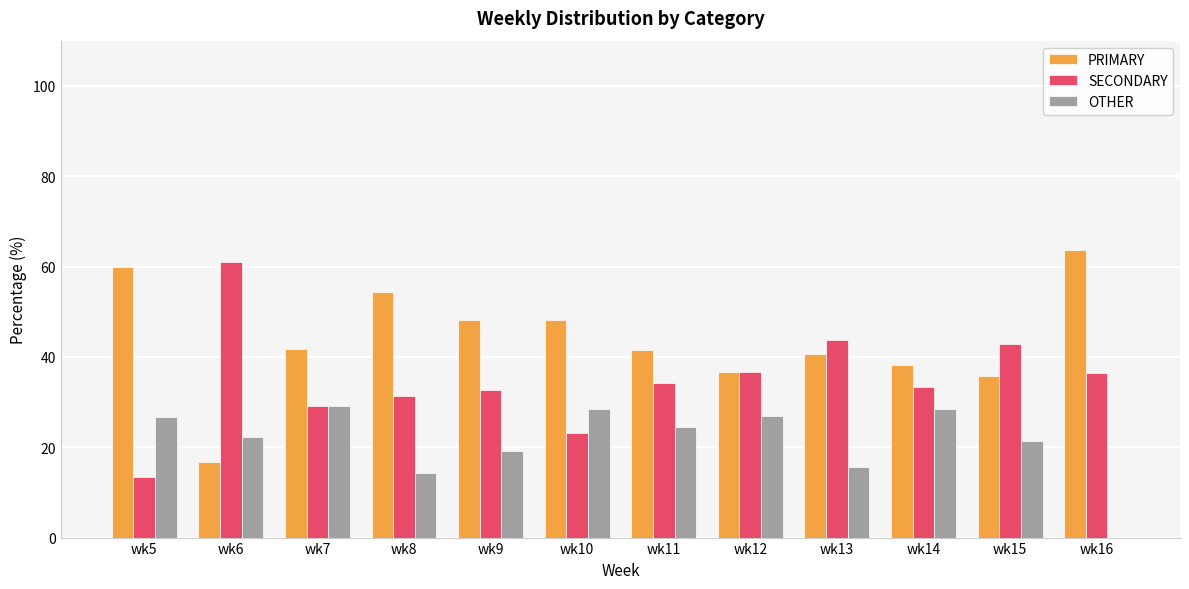

How many distinct data groups are displayed?

3